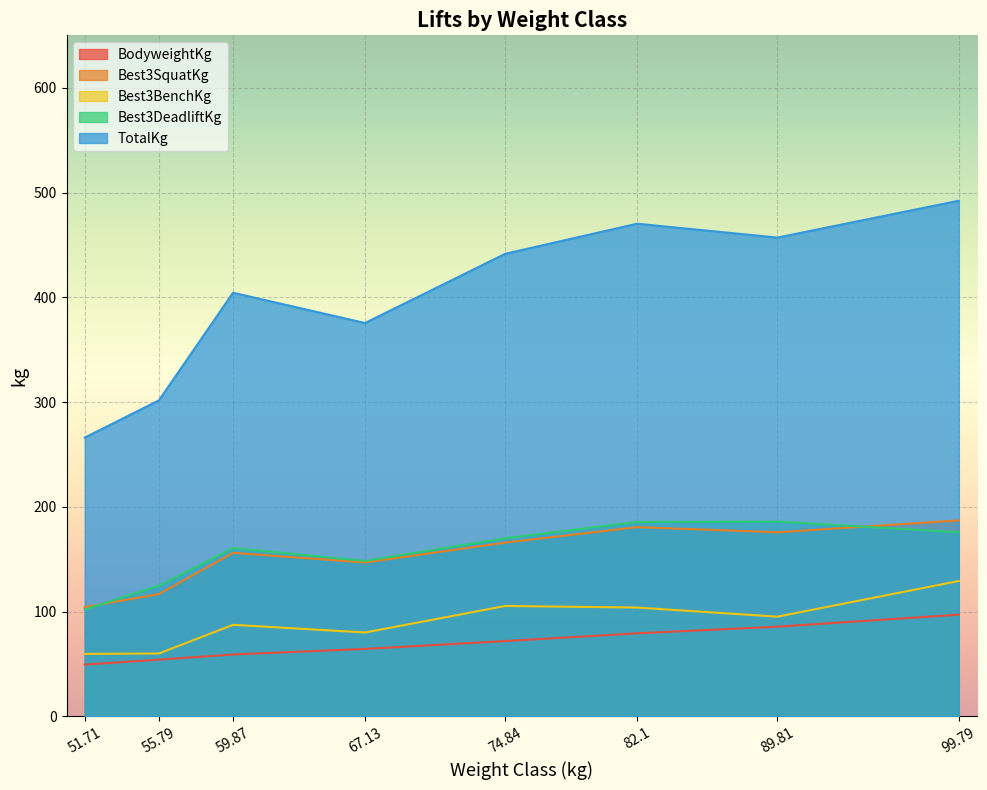

True or false: Best3SquatKg and Best3BenchKg cross at least once.

False